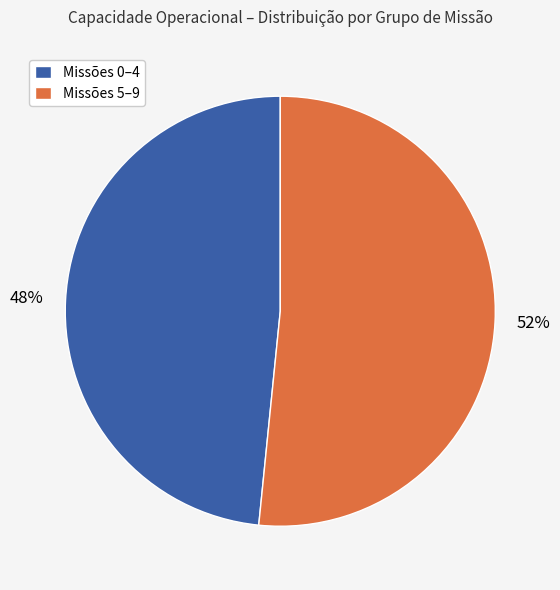

Is the sum of Missões 5–9 and Missões 0–4 greater than half?

Yes